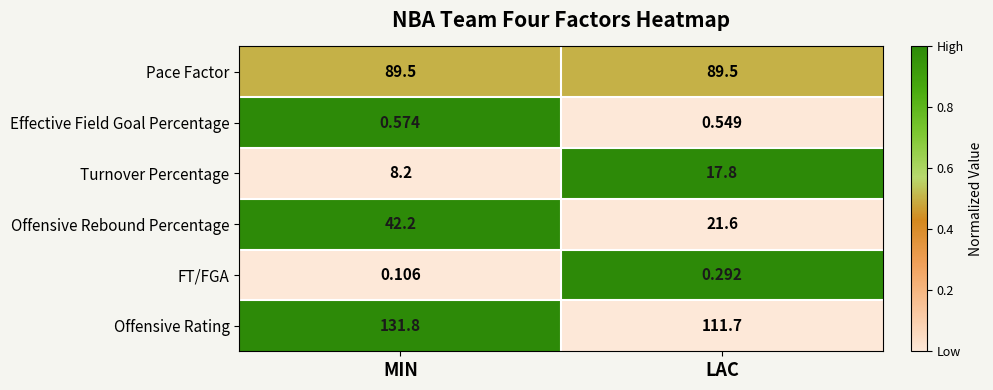

Where is Offensive Rating nearest to the value 121?

LAC